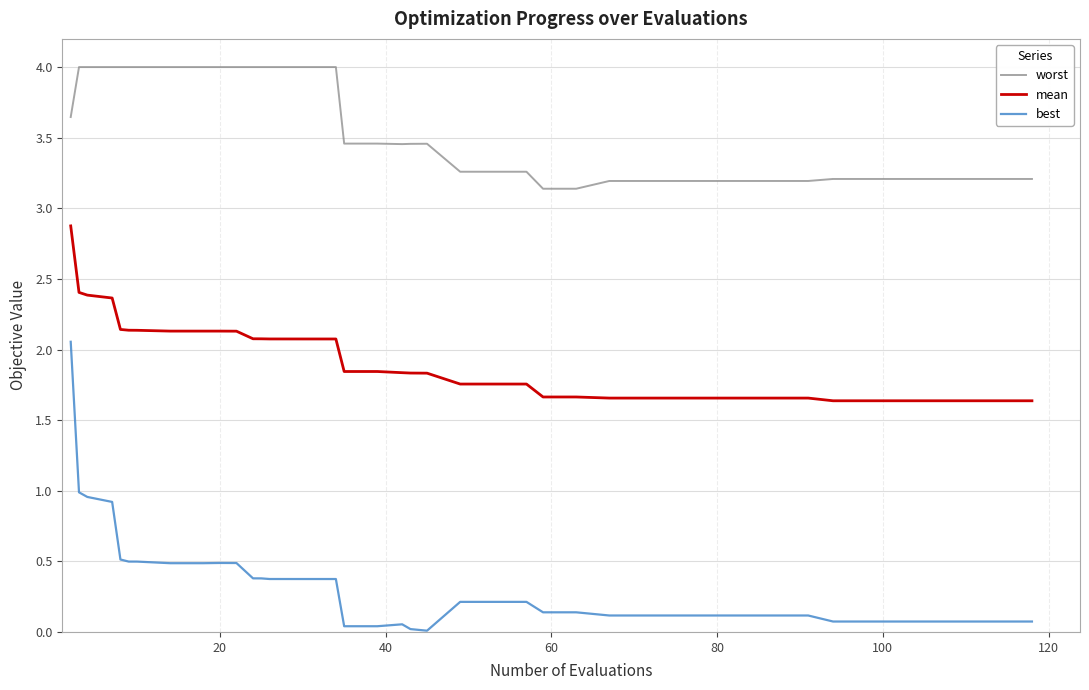

True or false: best and worst intersect in this chart.

False